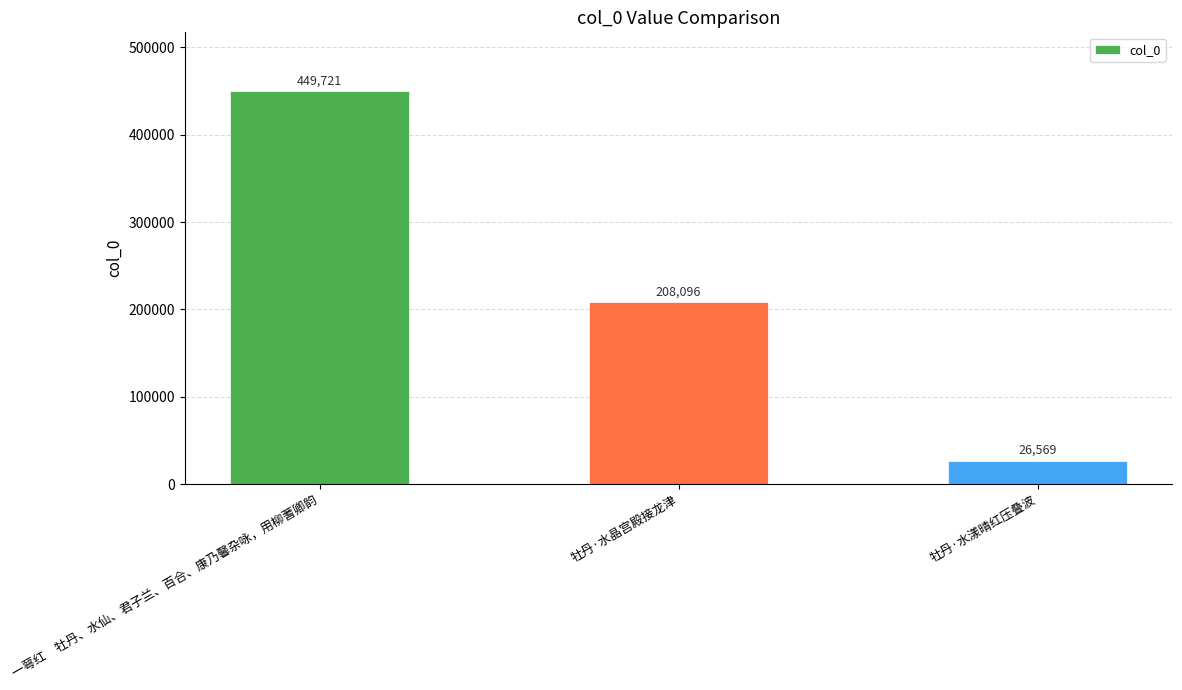

Which category has the highest value across all series?

一萼红　牡丹、水仙、君子兰、百合、康乃馨杂咏，用柳蓍卿韵